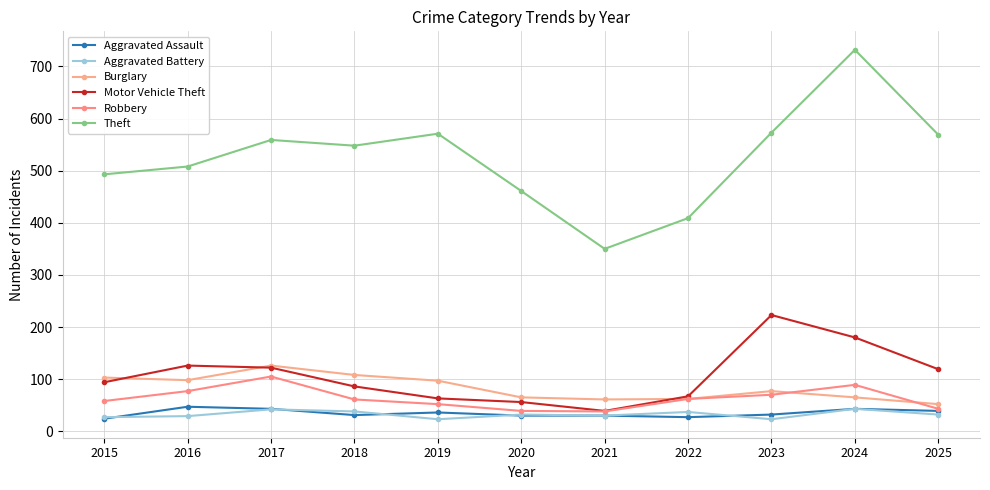

What is the total value across all series at 2016?

885